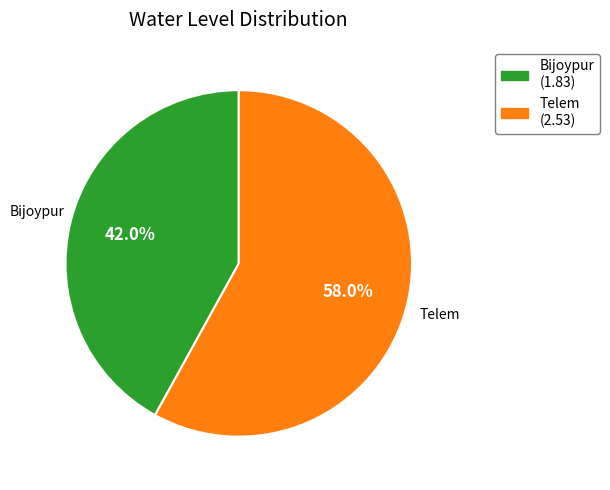

Is Telem the majority of the pie?

Yes